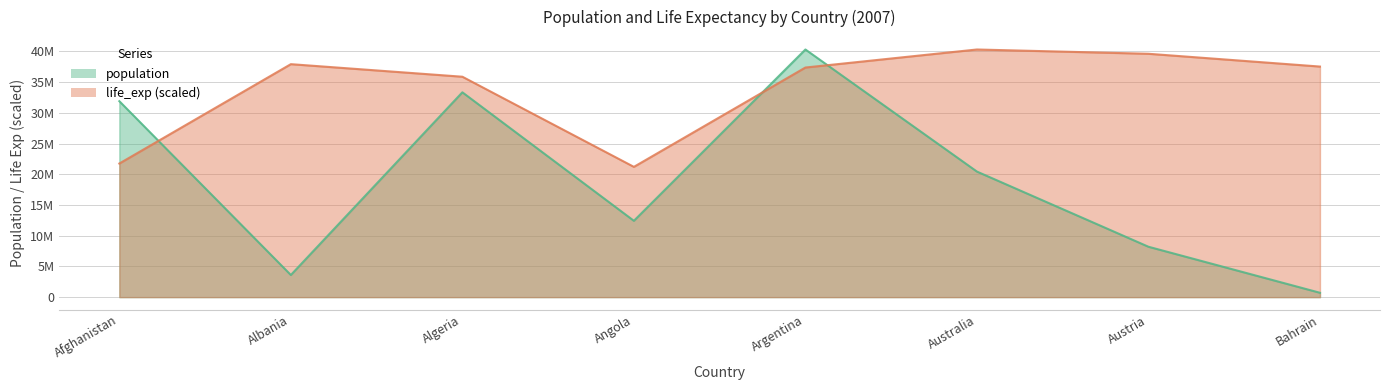

True or false: life_exp has a value of 37367405.0 at Argentina.

True